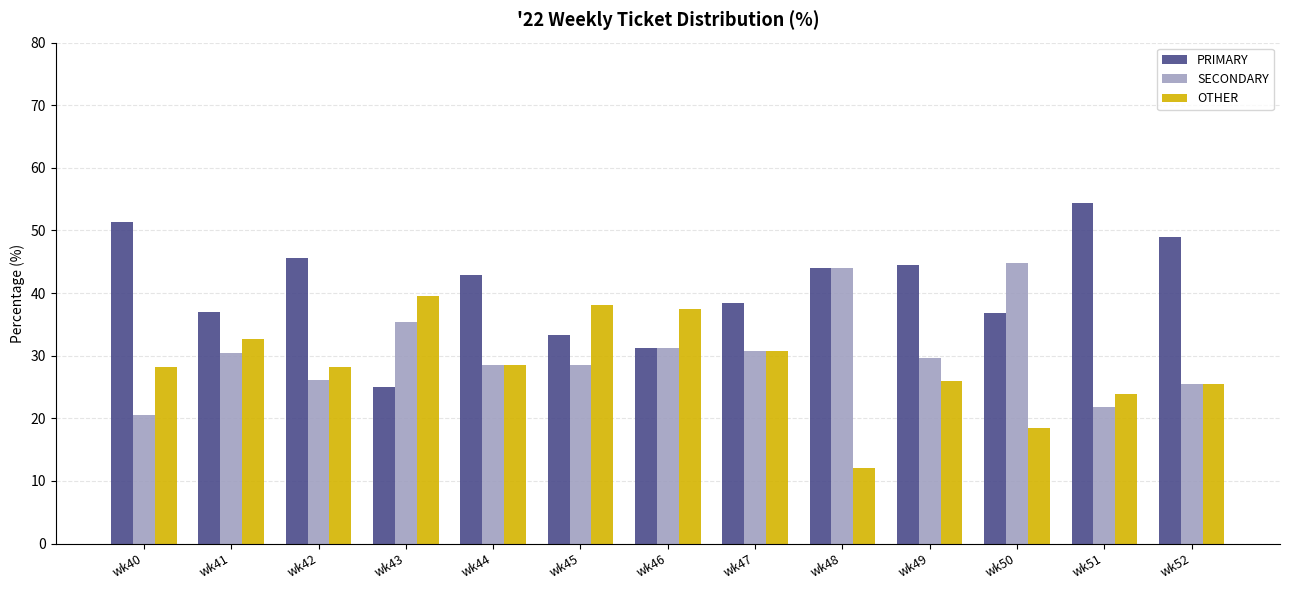

The value of SECONDARY at wk41 is 10.3. True or false?

False